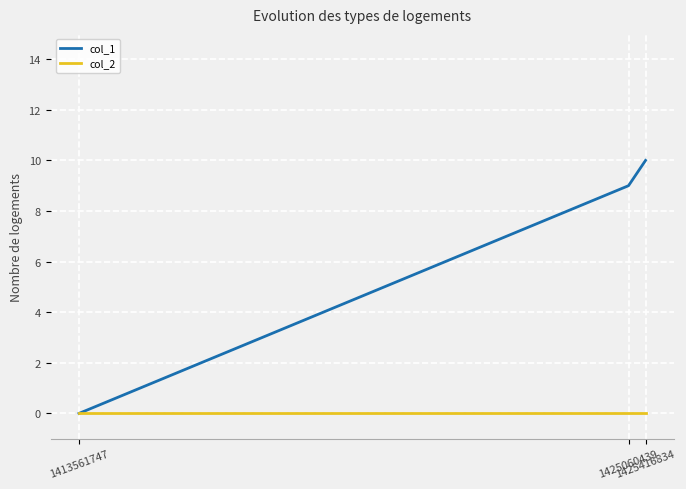

Rank the series by their maximum value, from lowest to highest.

col_2, col_1